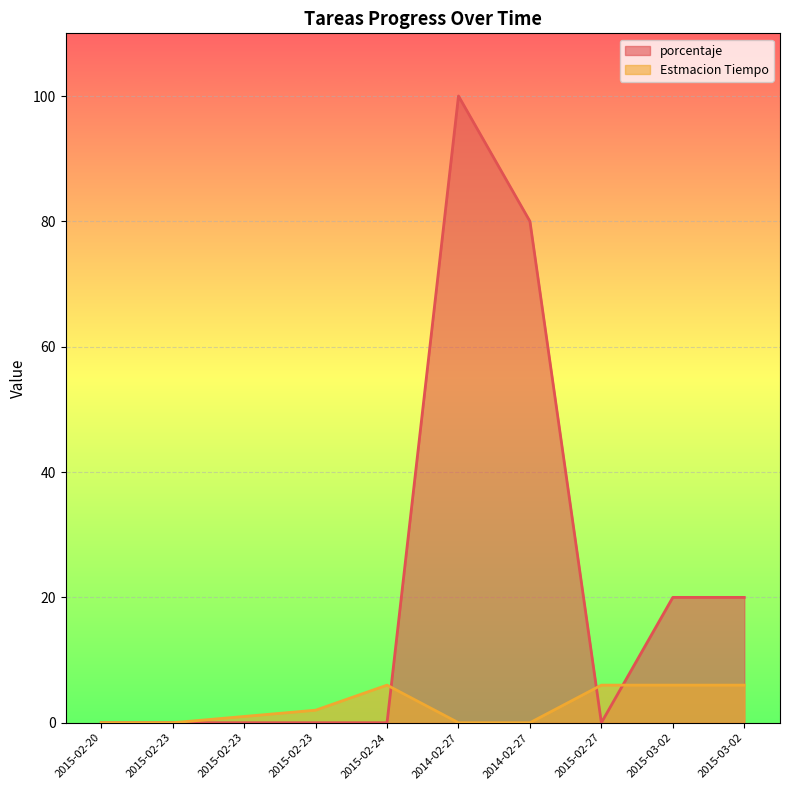

How many lines are shown in the chart?

2